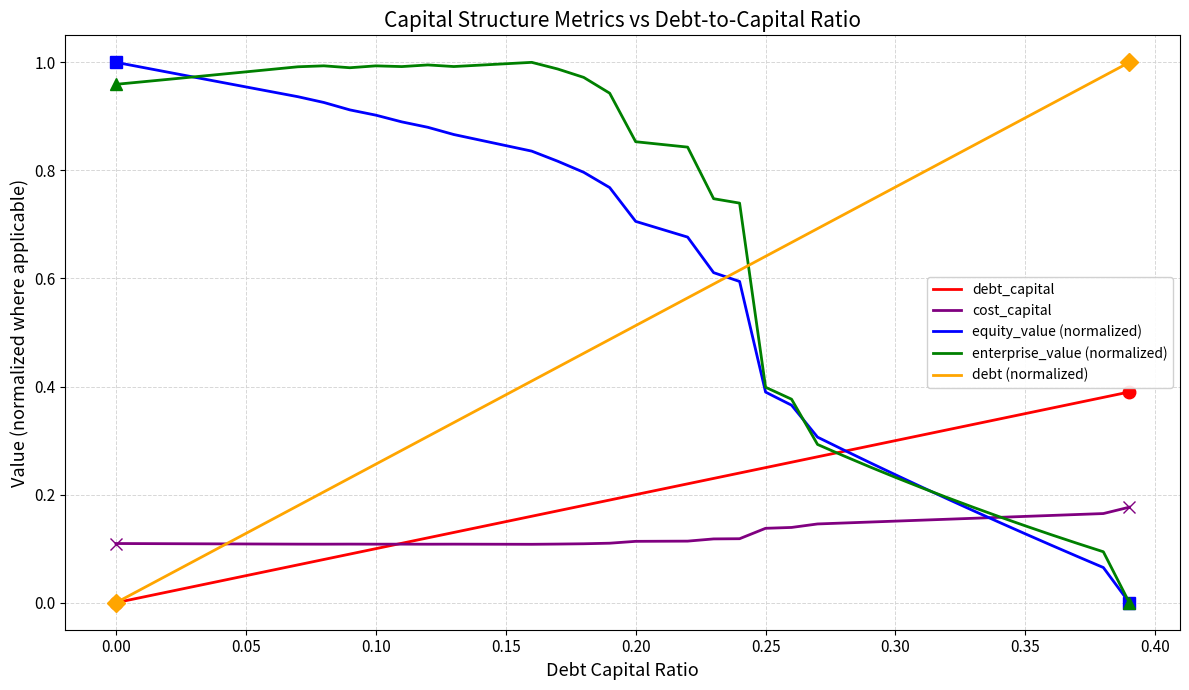

Which series has the largest total across all categories?

enterprise_value (normalized)